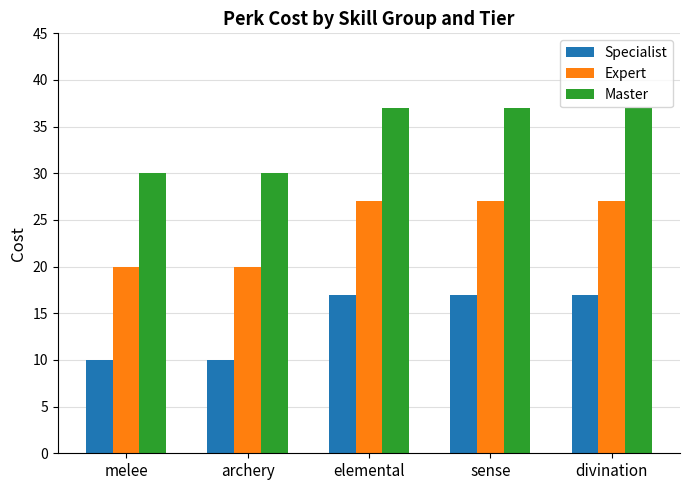

What position from the right is archery?

4